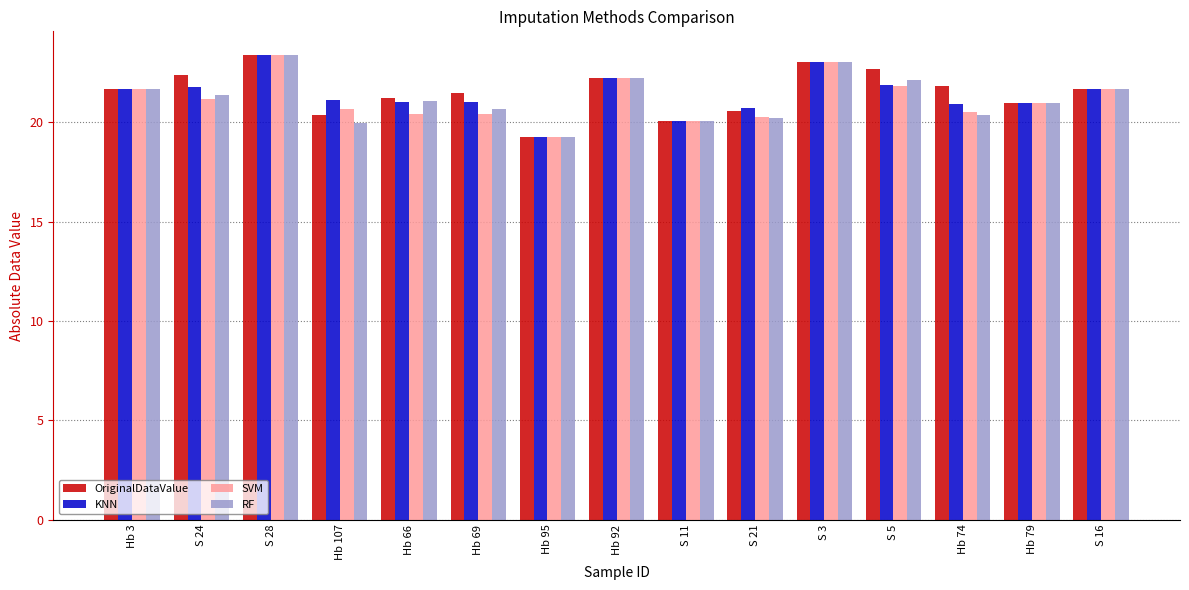

What is the average value of the RF series?

21.2